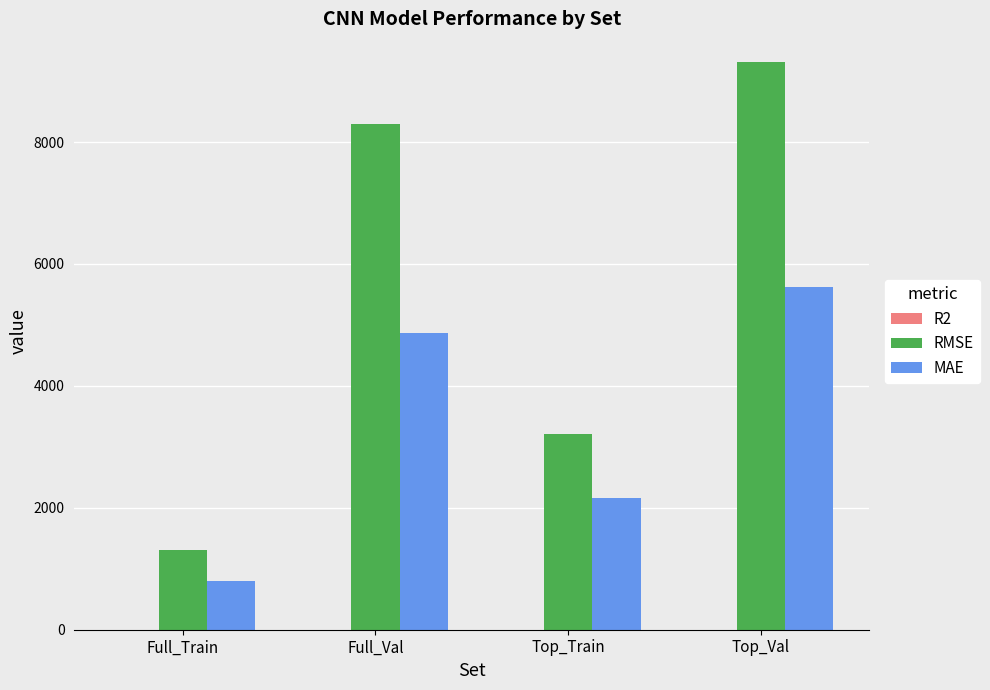

Is it true that MAE equals 1401.8 at Full_Val?

False